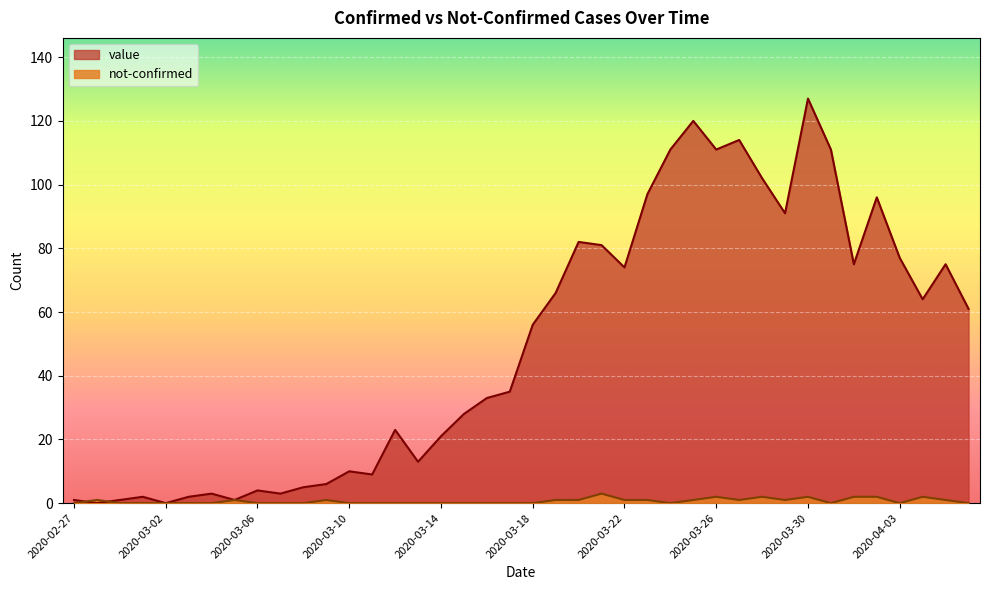

True or false: not-confirmed and value cross at least once.

True